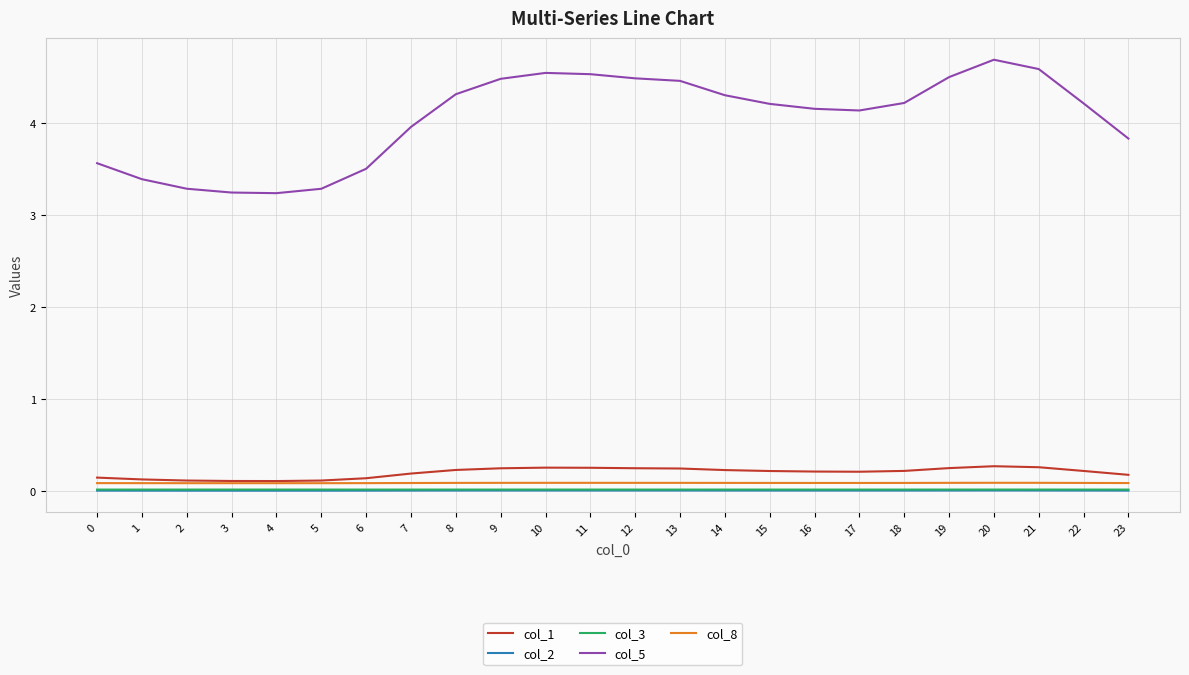

What is the difference between the highest and lowest values at 2?

3.3